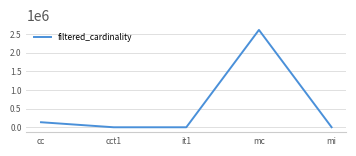

What is the maximum value shown in the chart?

2609129